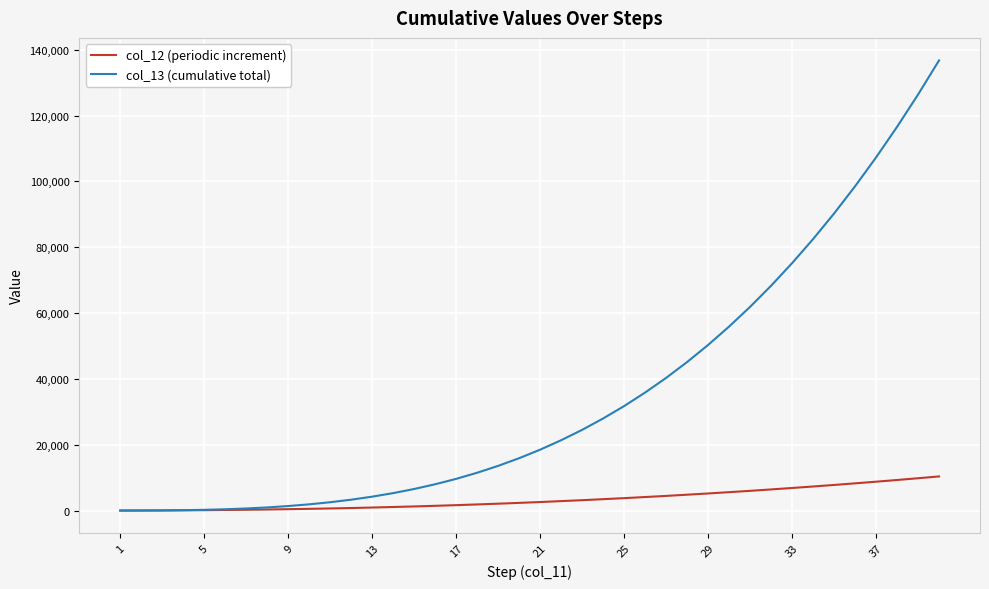

What are all the series names shown in the legend?

col_12 (periodic increment), col_13 (cumulative total)